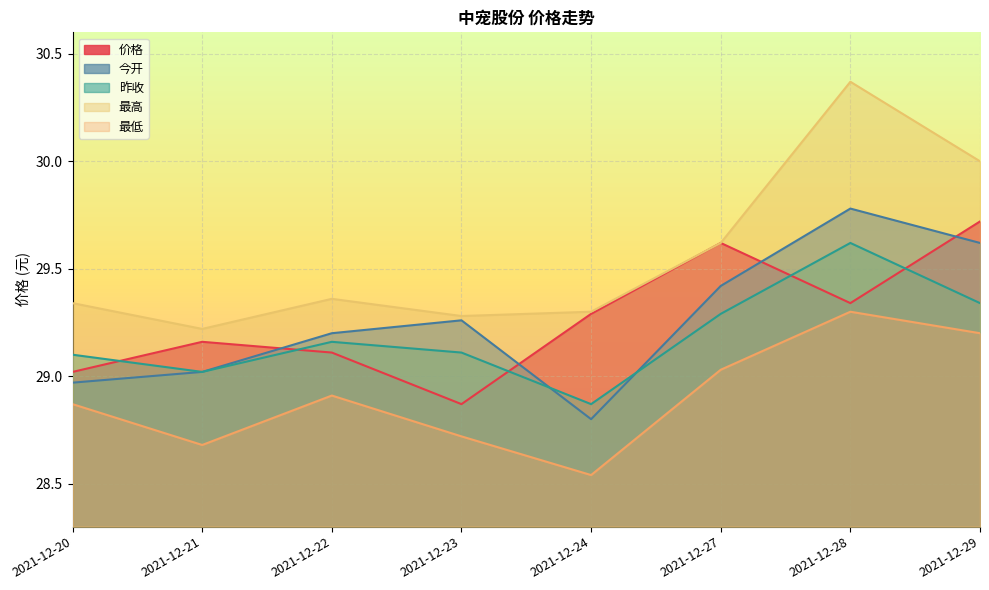

What is the average value of the 最高 series?

29.6